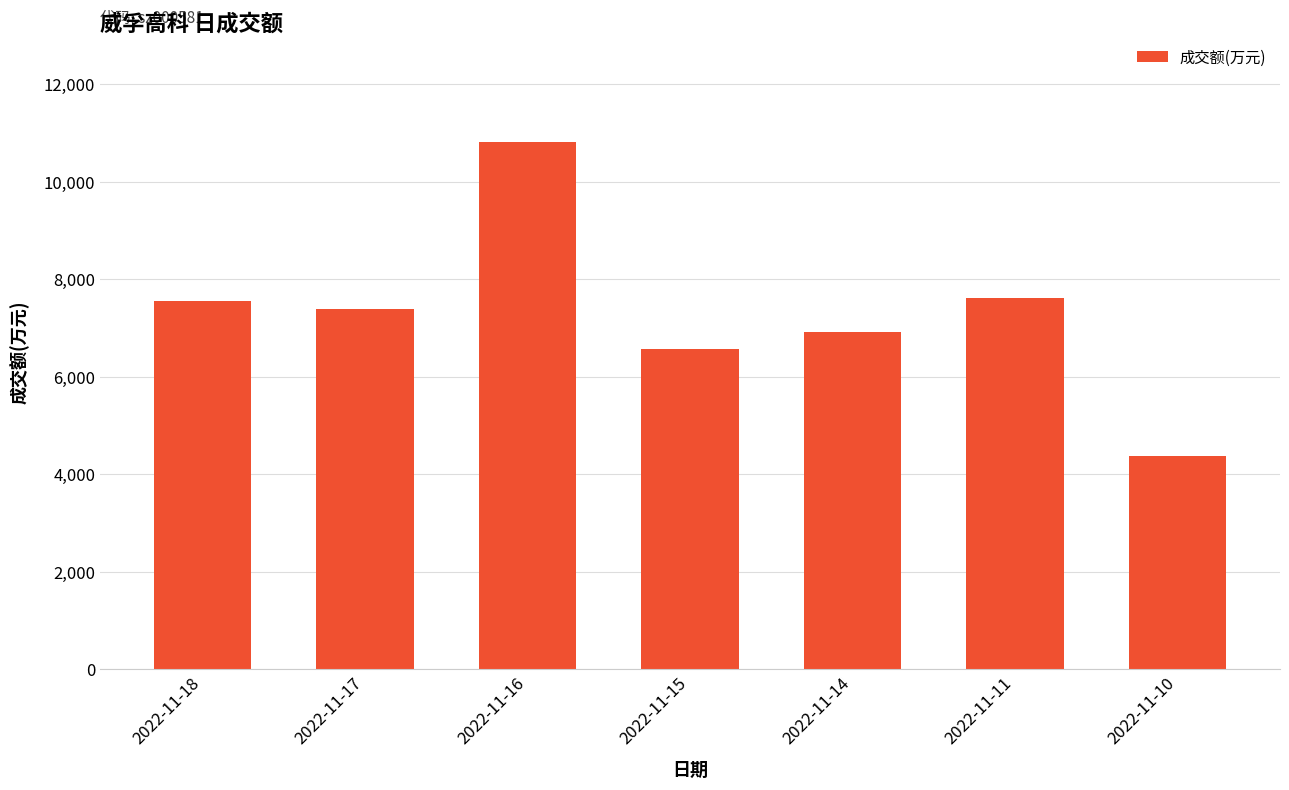

What is the difference between the maximum and minimum values?

6446